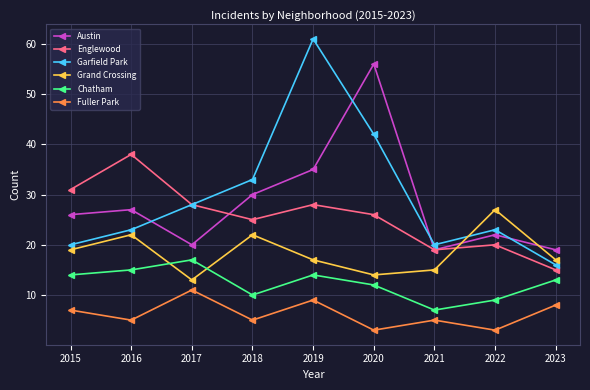

Does the chart display data point markers on the line(s)?

Yes